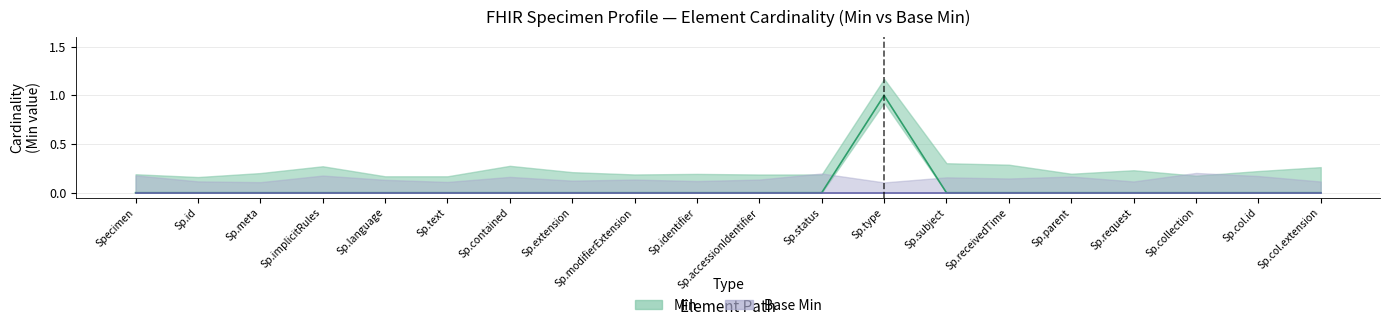

Where is Base Min nearest to the value 0?

Specimen